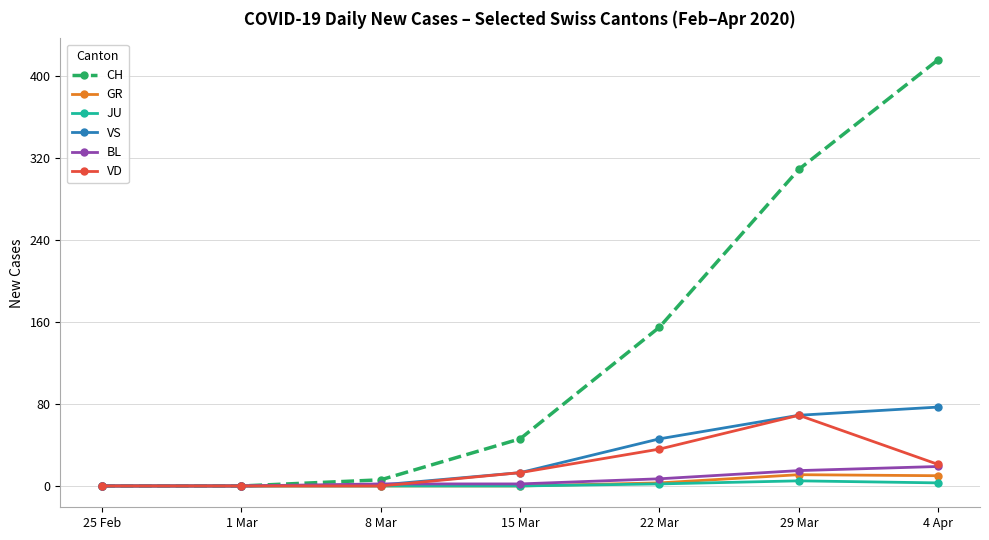

What is the label of the 6th point from the left?

29 Mar